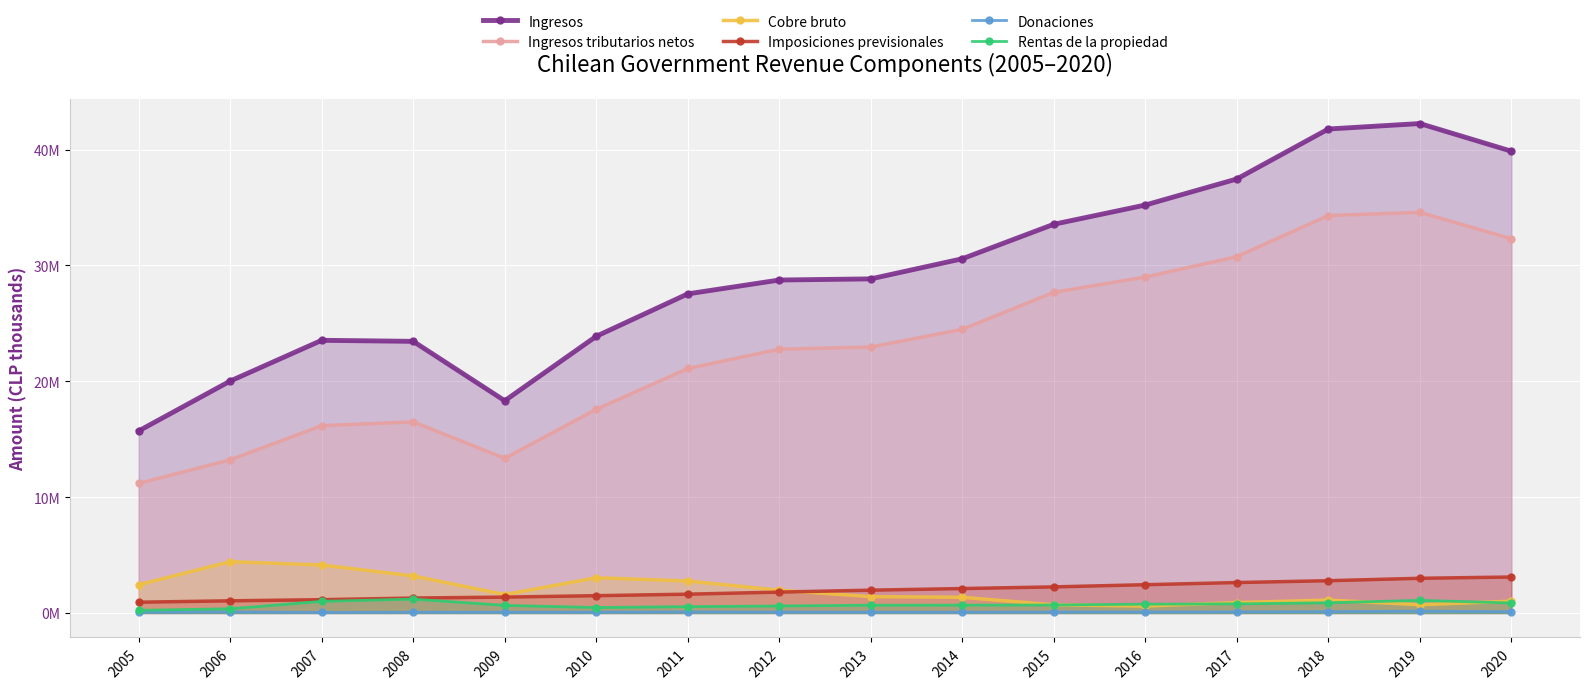

How many values in the Ingresos series exceed 28834979?

7